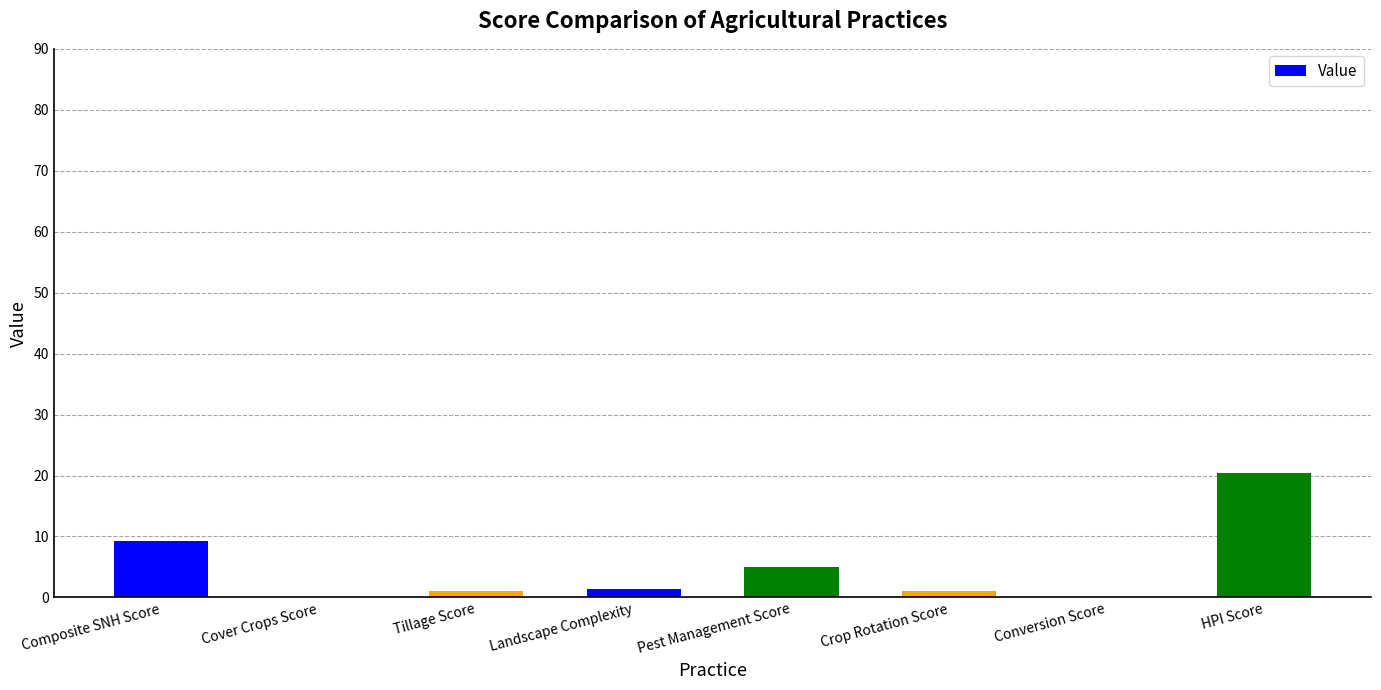

What is the sum of all values?

38.1